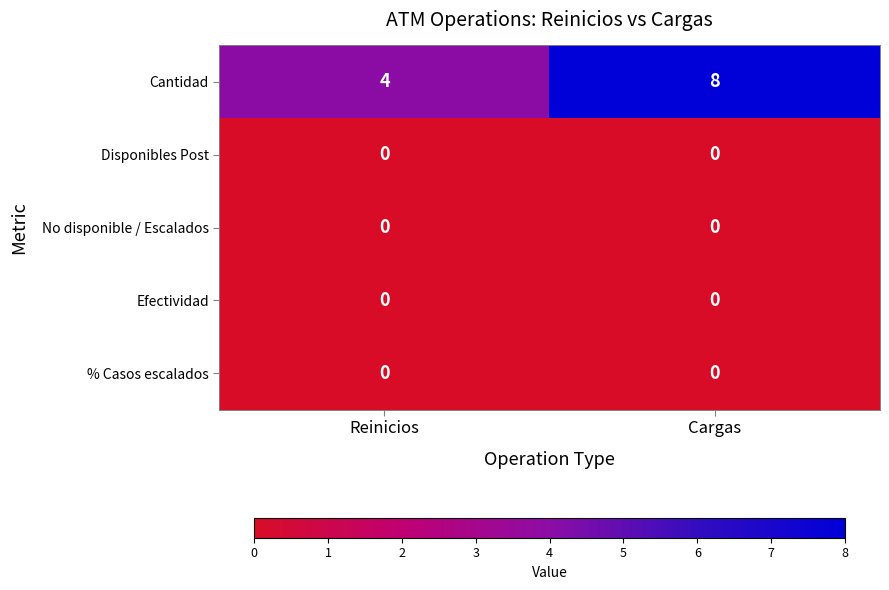

Reading left to right, extract all data points from this chart.

Cantidad: 4	8
Disponibles Post: 0	0
No disponible / Escalados: 0	0
Efectividad: 0	0
% Casos escalados: 0	0